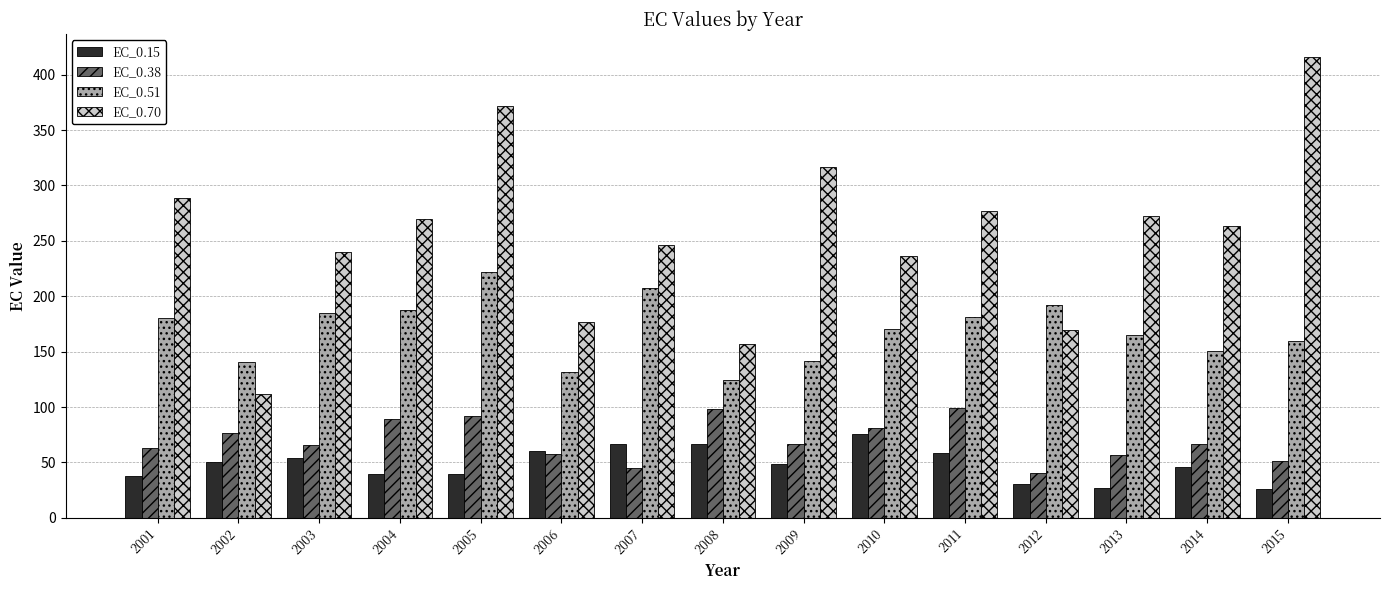

Are the bars grouped side by side (vs. stacked)?

Yes